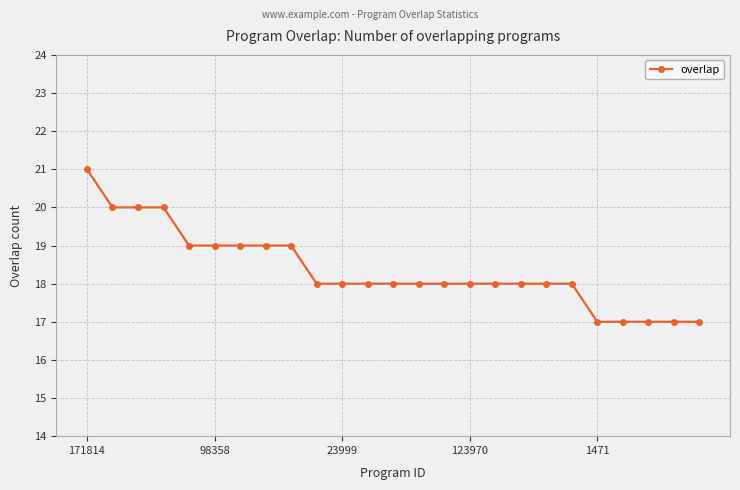

What is the value of the 24th point from the left?

17